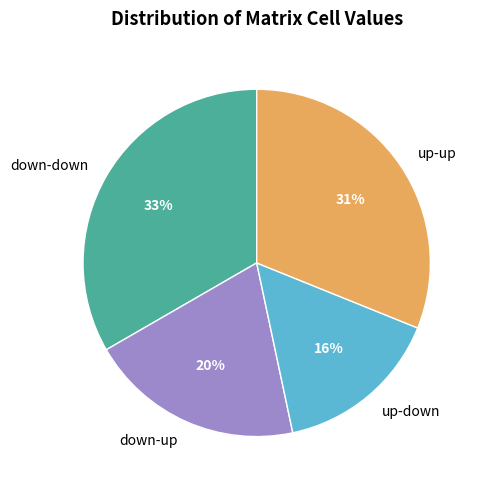

Is it true that down-up is 20% of the pie?

True